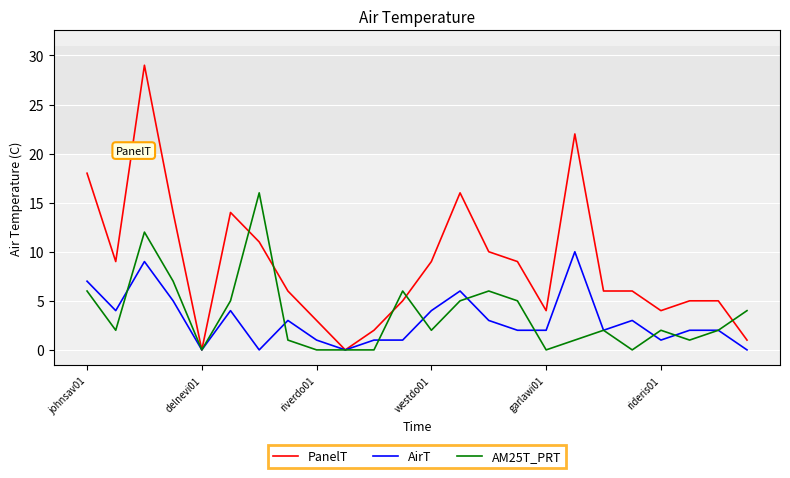

Which series has the widest spread of values?

PanelT